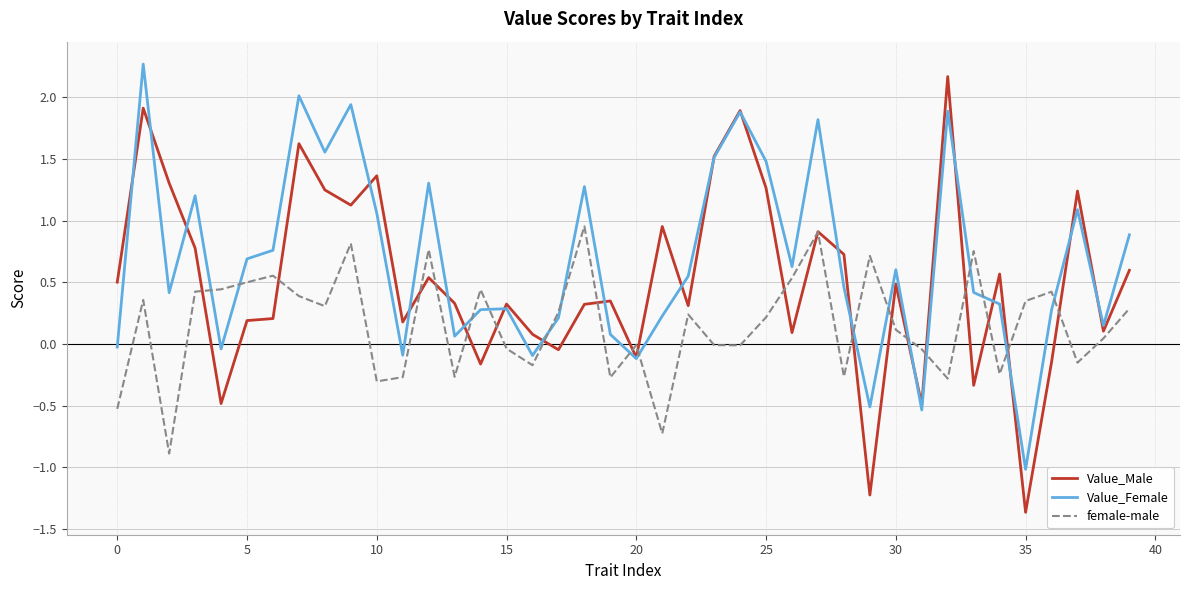

True or false: Value_Female and Value_Male cross at least once.

True